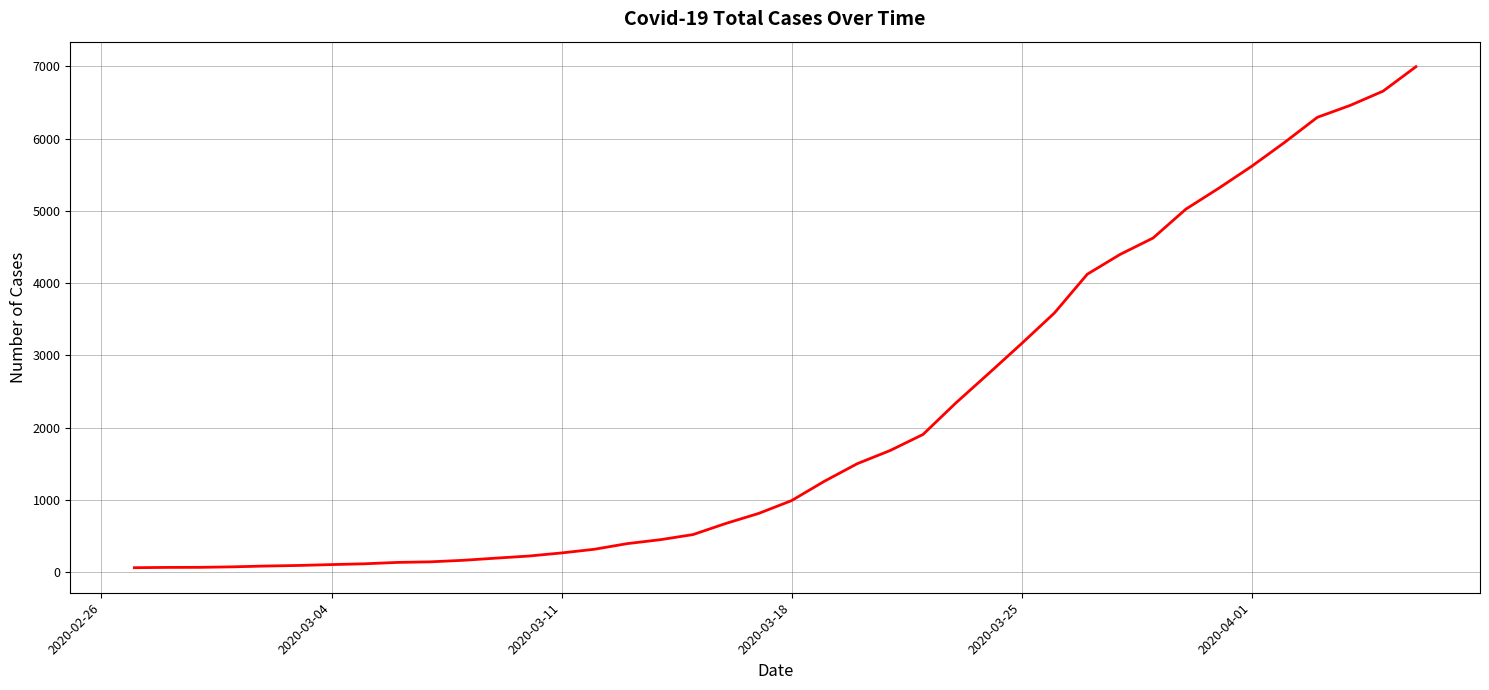

What is the difference between the maximum and minimum values?

6930